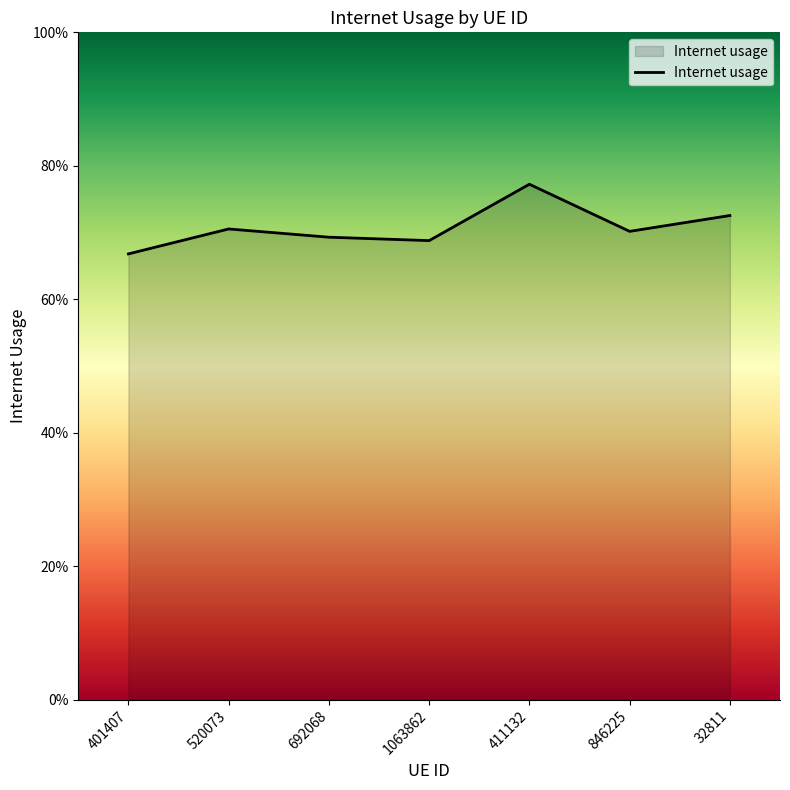

Reading left to right, list all the values displayed in this chart.

401407=0.7	520073=0.7	692068=0.7	1063862=0.7	411132=0.8	846225=0.7	32811=0.7